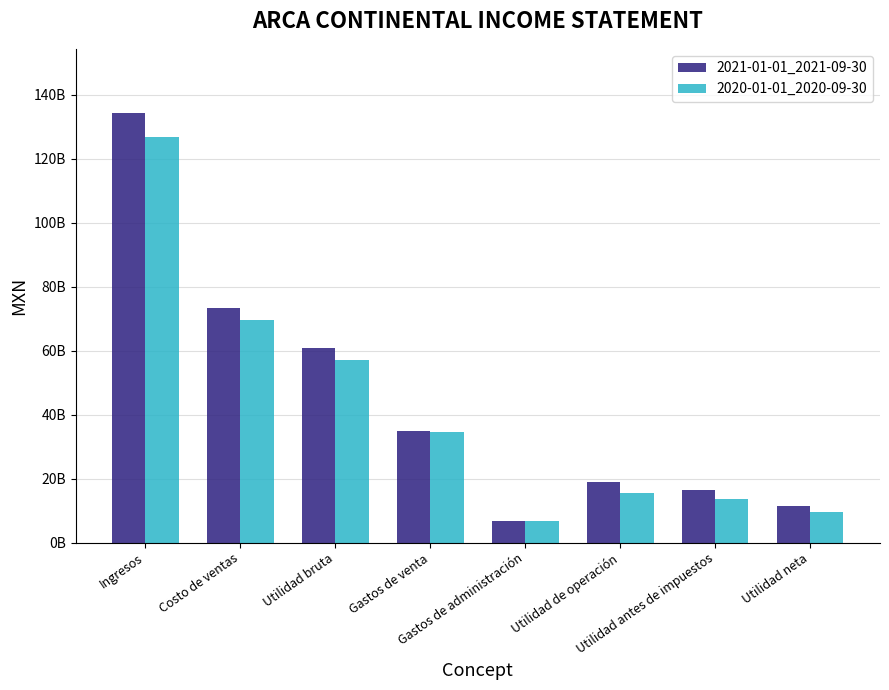

What is the lowest value of the 2020-01-01_2020-09-30 series?

6705860000